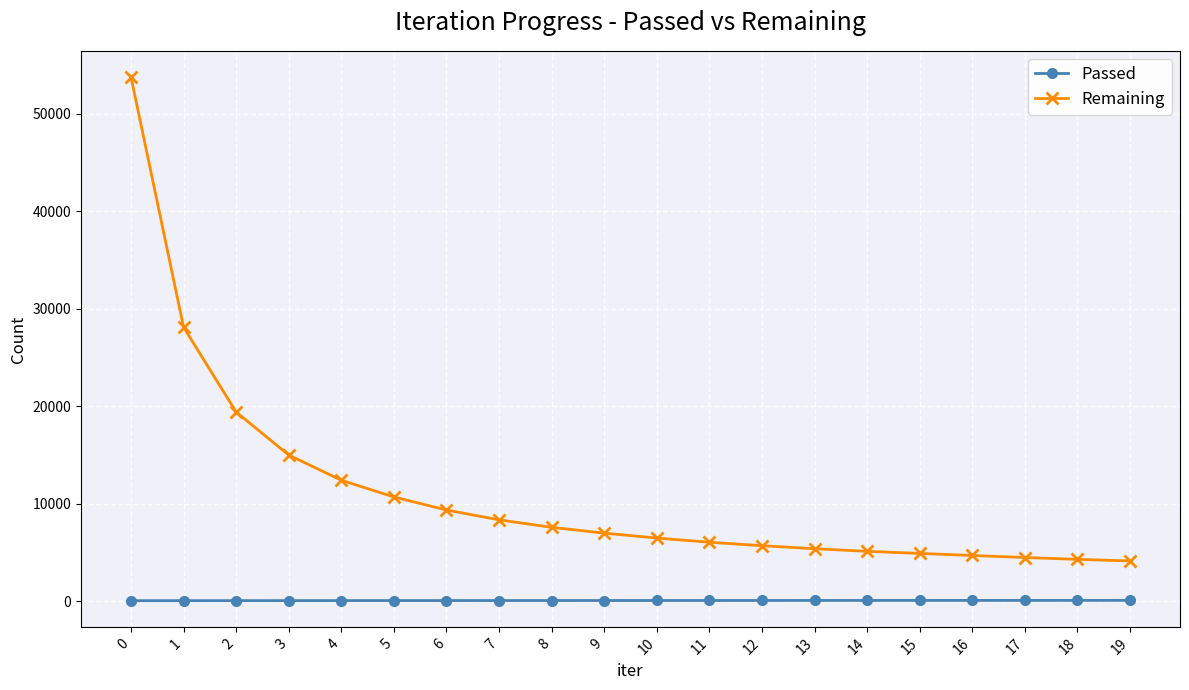

At 14, list the series in order from largest to smallest.

Remaining, Passed